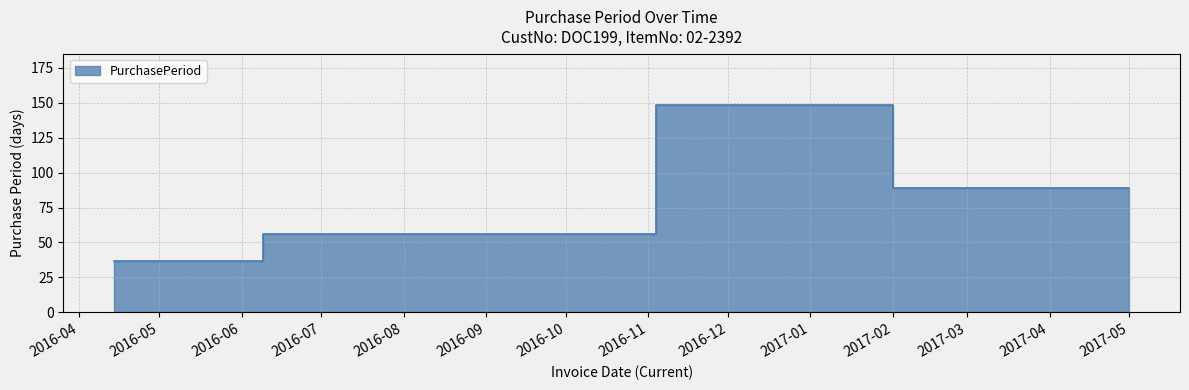

How many values are between 56 and 89?

3